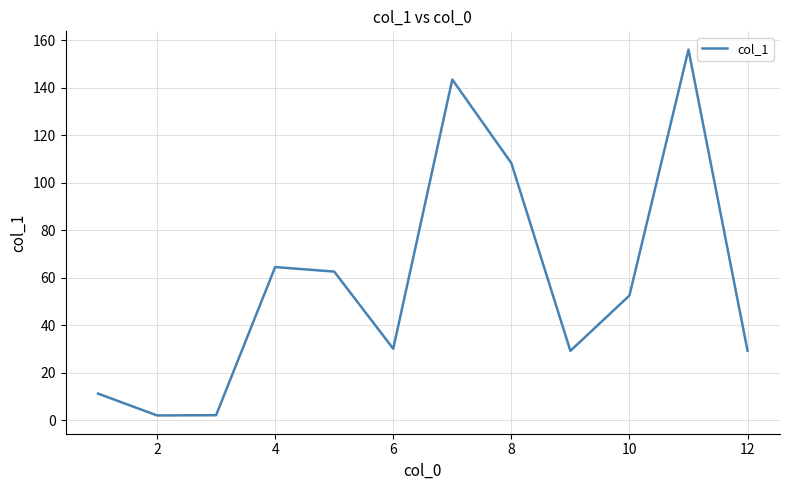

What is the difference between the maximum and minimum values?

154.1